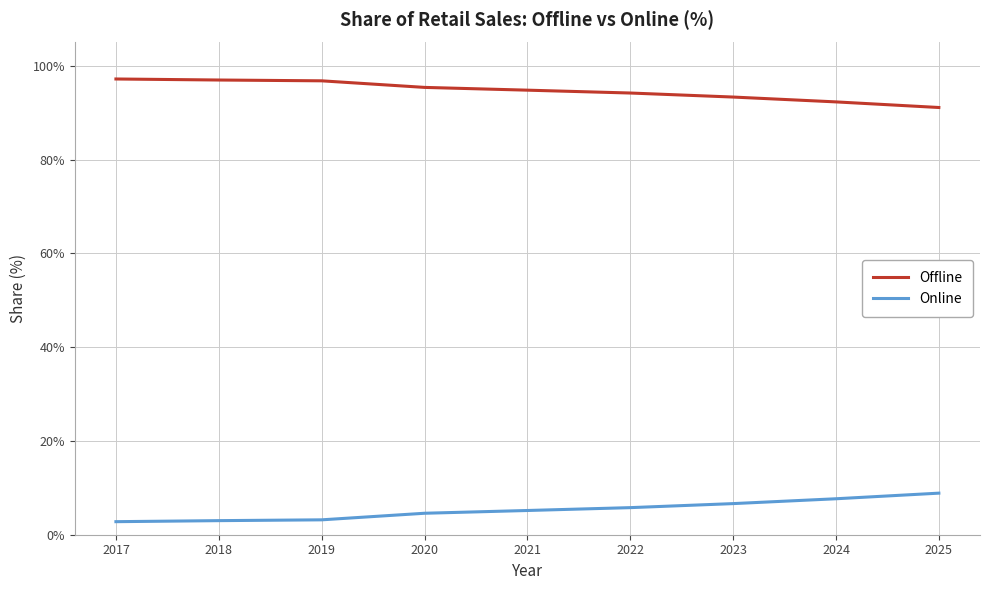

What is the maximum value shown in the chart?

97.2